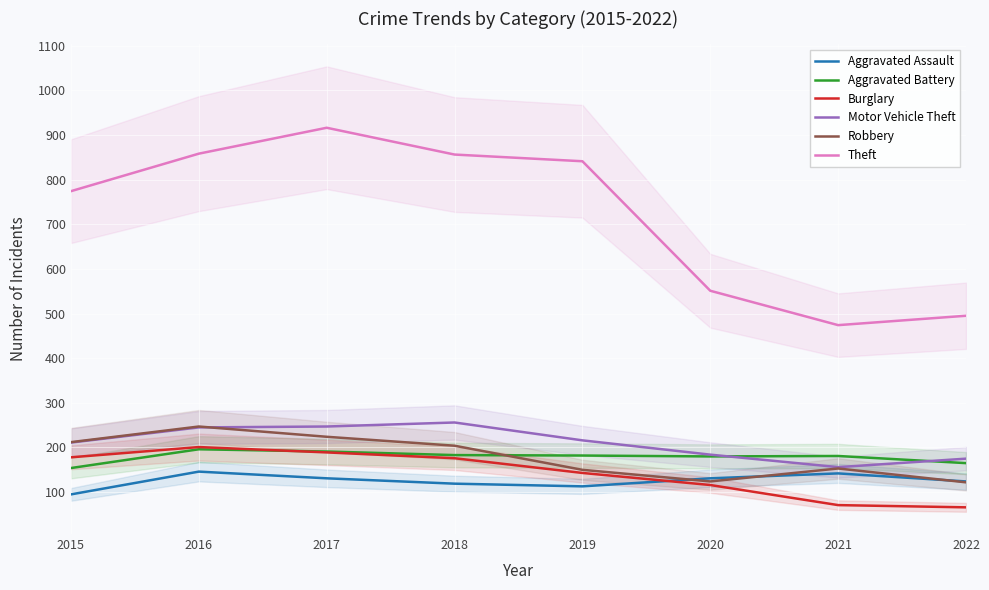

True or false: Motor Vehicle Theft has a value of 334 at 2019.

False